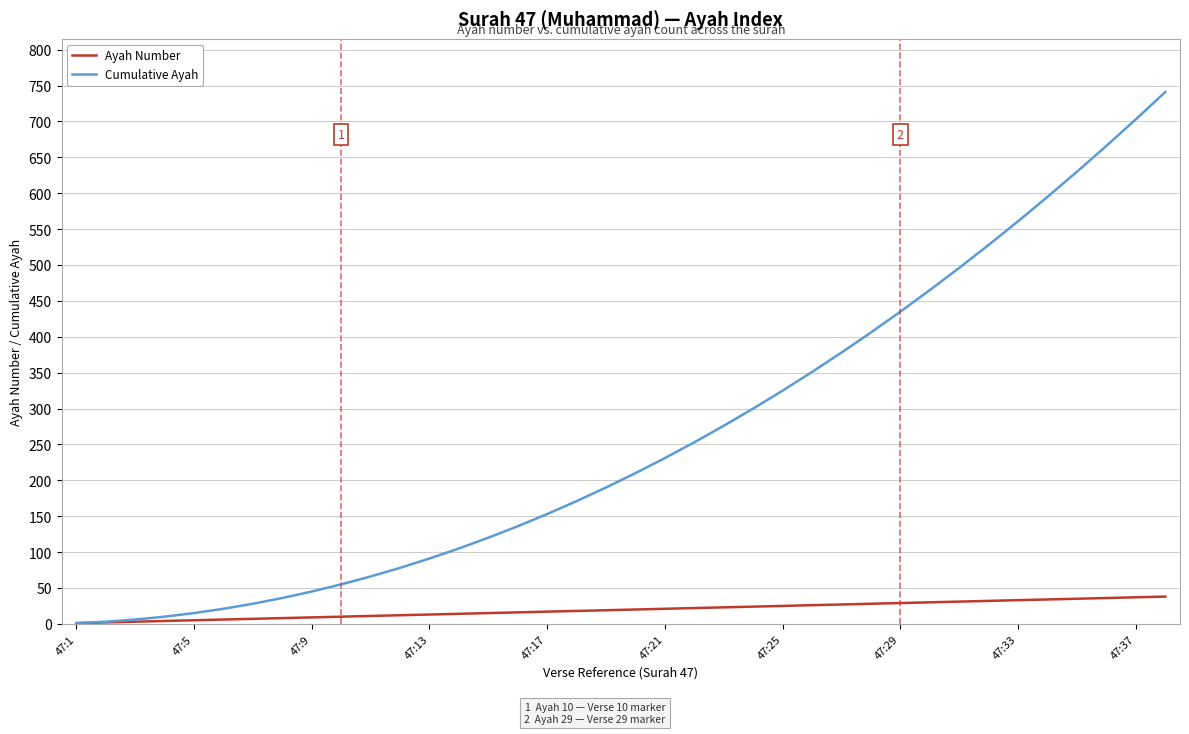

Rank the series by their maximum value, from lowest to highest.

Ayah Number, Cumulative Ayah